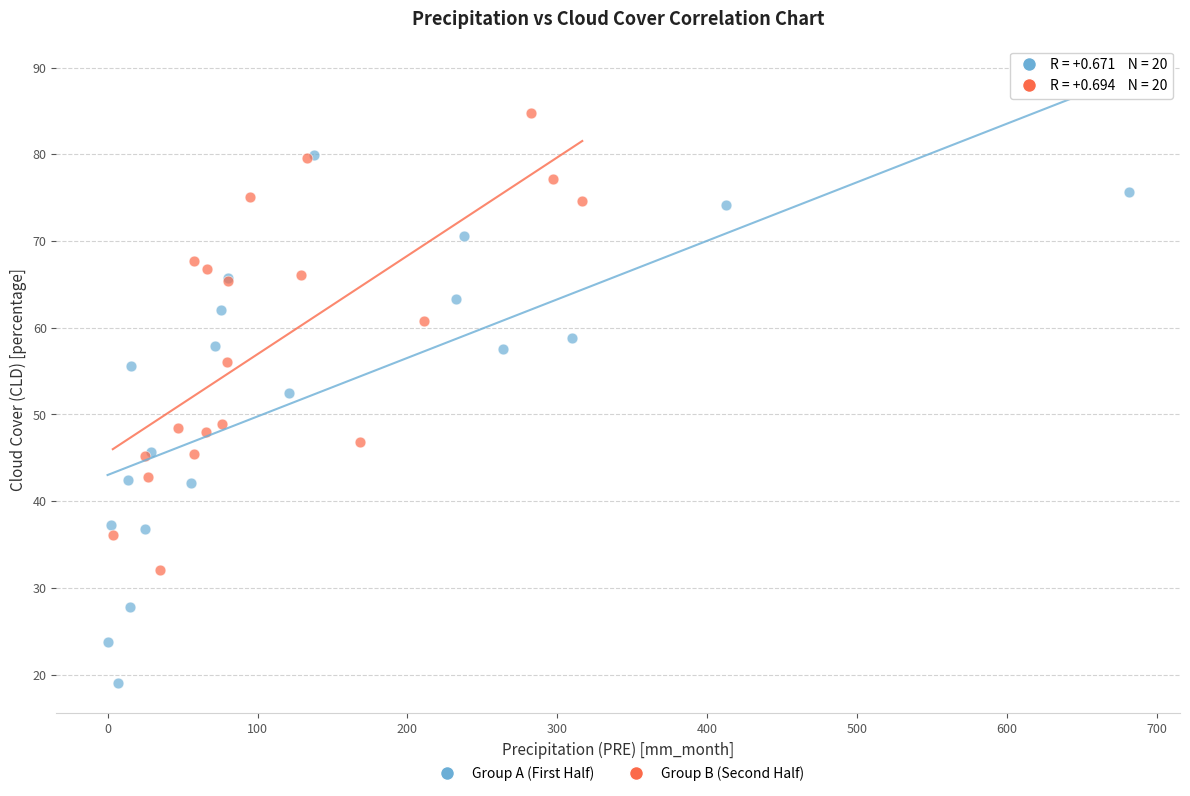

Which series reaches the minimum Y coordinate?

Group A (First Half)